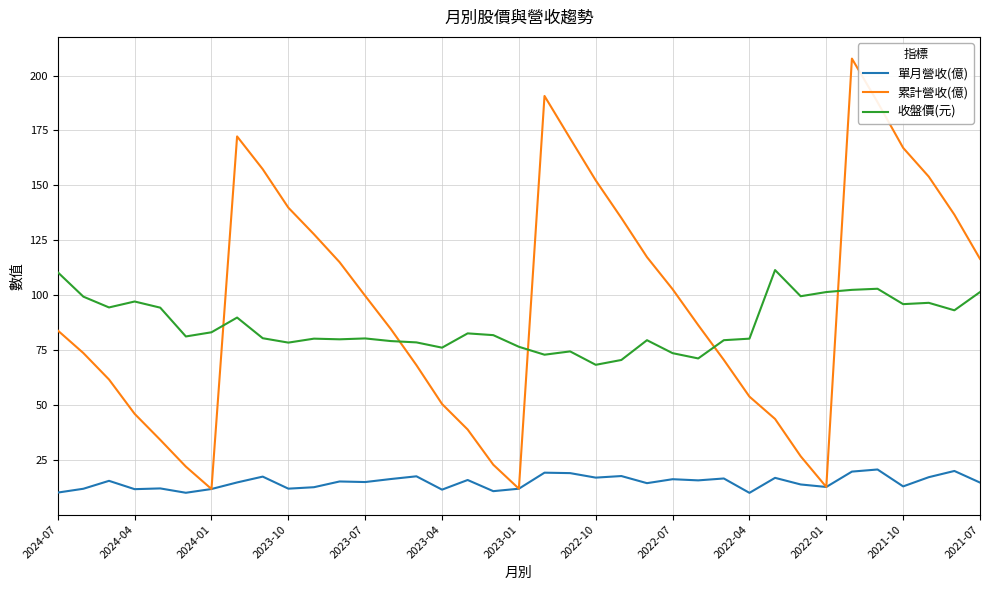

List the series in order of their peak value, lowest first.

單月營收(億), 收盤價(元), 累計營收(億)